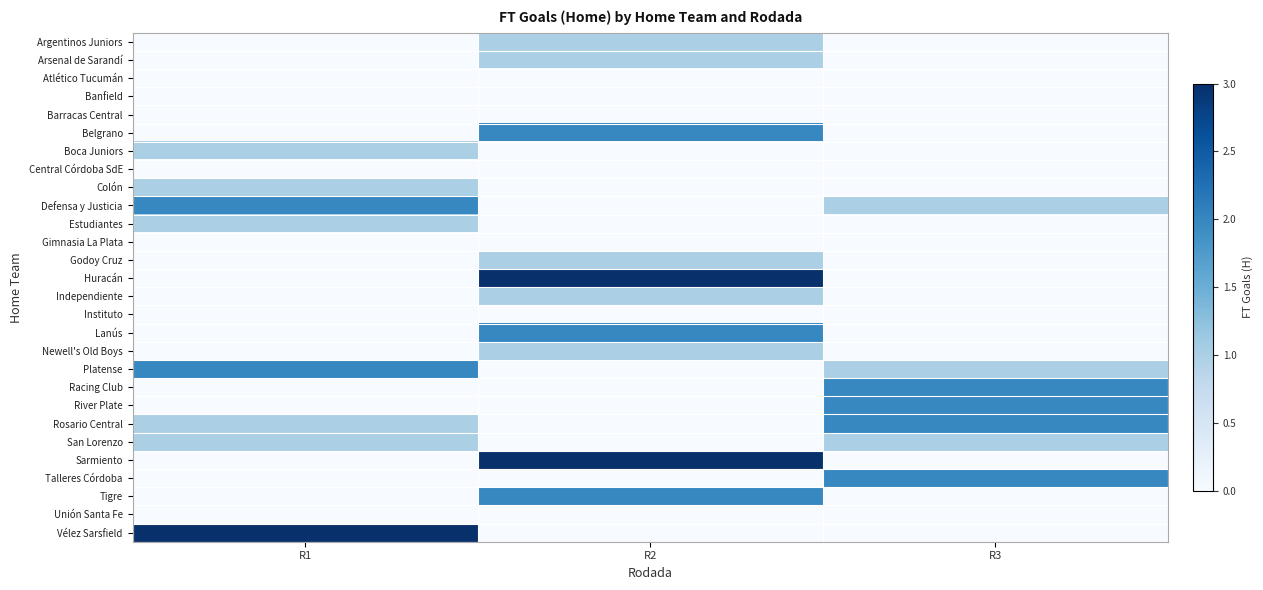

Reading left to right, list all the values displayed in this chart.

row_0: R1=0	R2=1	R3=0
row_1: R1=0	R2=1	R3=0
row_2: R1=0	R2=0	R3=0
row_3: R1=0	R2=0	R3=0
row_4: R1=0	R2=0	R3=0
row_5: R1=0	R2=2	R3=0
row_6: R1=1	R2=0	R3=0
row_7: R1=0	R2=0	R3=0
row_8: R1=1	R2=0	R3=0
row_9: R1=2	R2=0	R3=1
row_10: R1=1	R2=0	R3=0
row_11: R1=0	R2=0	R3=0
row_12: R1=0	R2=1	R3=0
row_13: R1=0	R2=3	R3=0
row_14: R1=0	R2=1	R3=0
row_15: R1=0	R2=0	R3=0
row_16: R1=0	R2=2	R3=0
row_17: R1=0	R2=1	R3=0
row_18: R1=2	R2=0	R3=1
row_19: R1=0	R2=0	R3=2
row_20: R1=0	R2=0	R3=2
row_21: R1=1	R2=0	R3=2
row_22: R1=1	R2=0	R3=1
row_23: R1=0	R2=3	R3=0
row_24: R1=0	R2=0	R3=2
row_25: R1=0	R2=2	R3=0
row_26: R1=0	R2=0	R3=0
row_27: R1=3	R2=0	R3=0